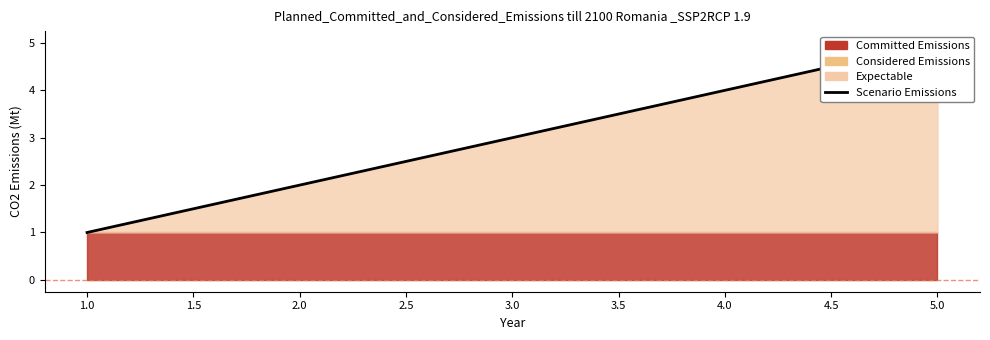

What is the smallest value displayed?

1